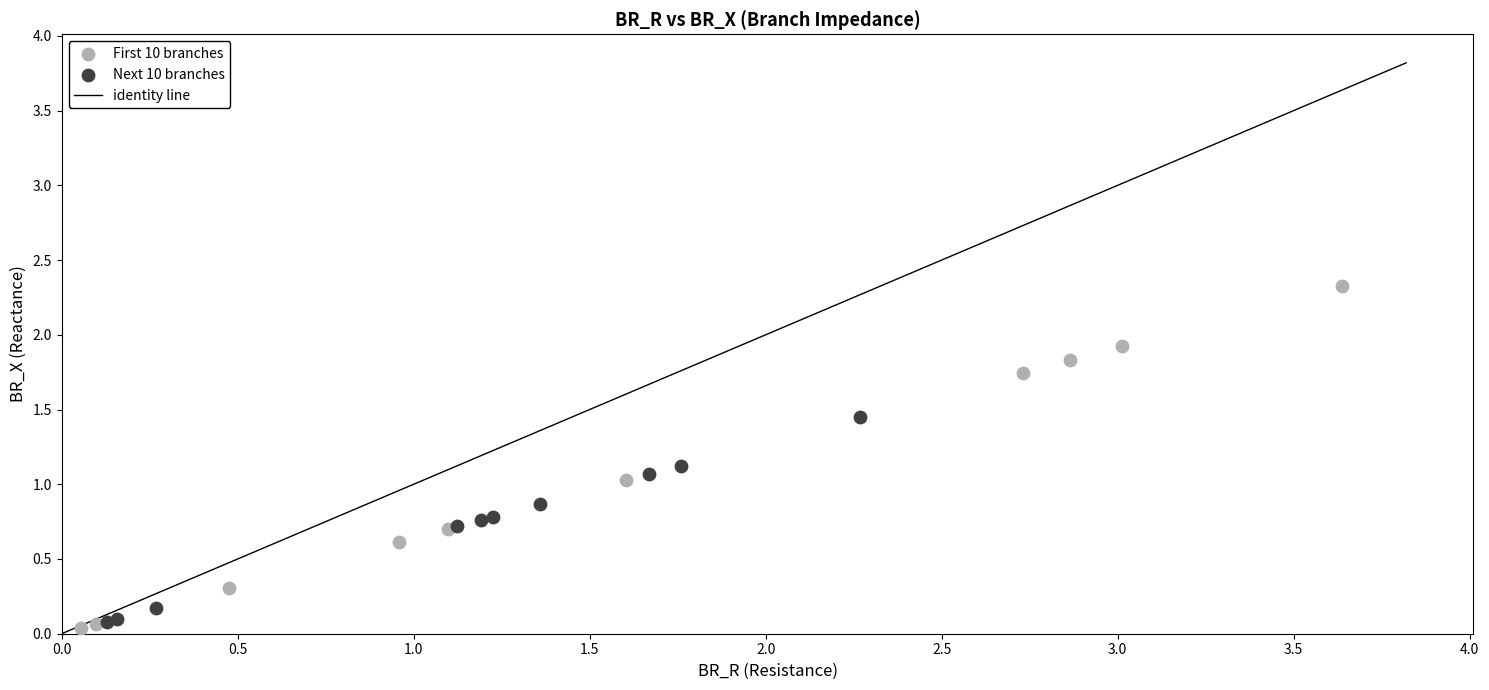

Which series has the widest spread of Y values?

First 10 branches